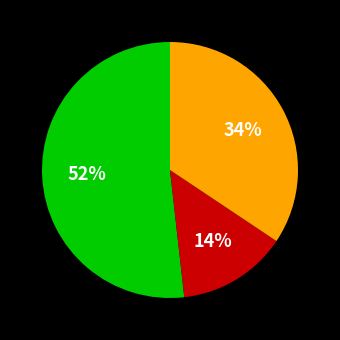

Does any single category account for the majority?

Yes